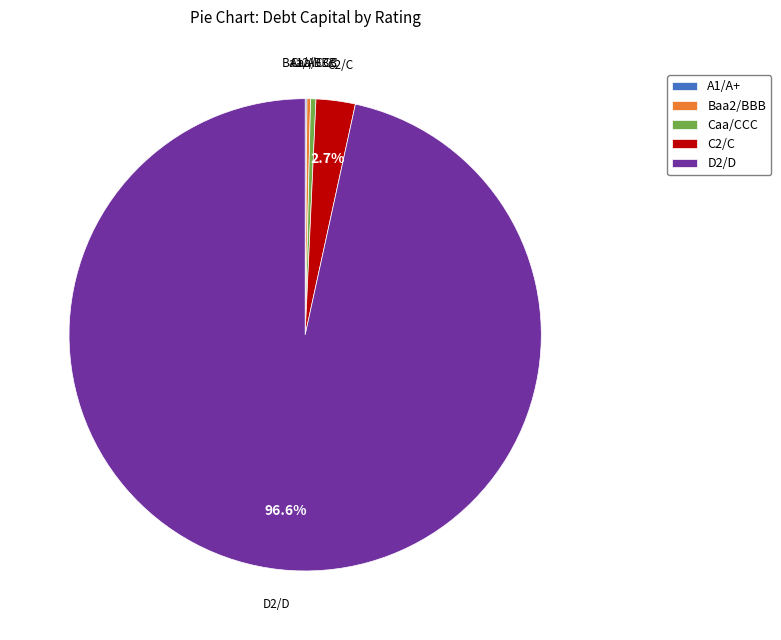

Does D2/D account for over 50% of the chart?

Yes